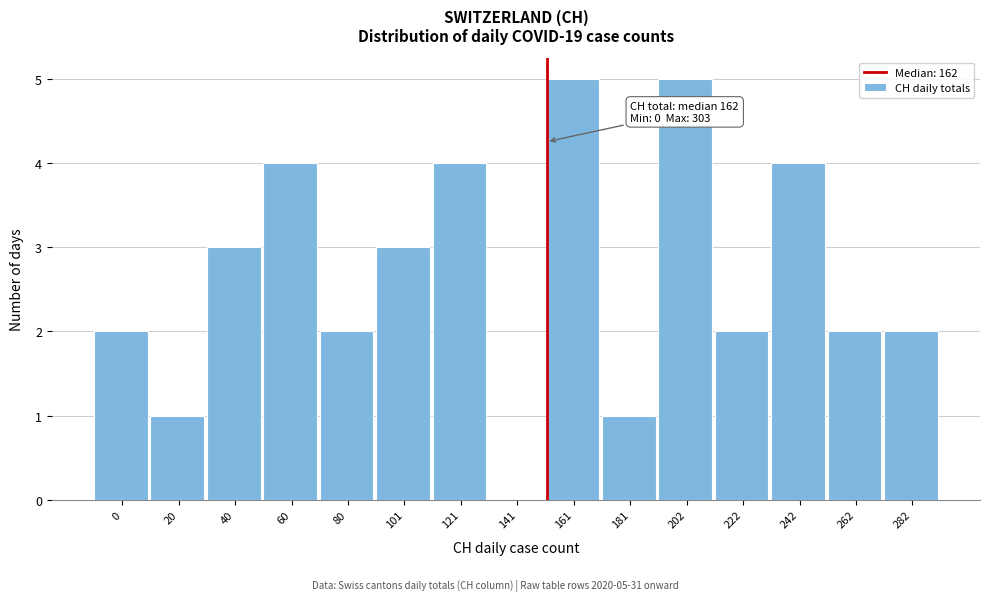

Reading right to left, list all the values displayed in this chart.

282=2	262=2	242=4	222=2	202=5	181=1	161=5	141=0	121=4	101=3	80=2	60=4	40=3	20=1	0=2